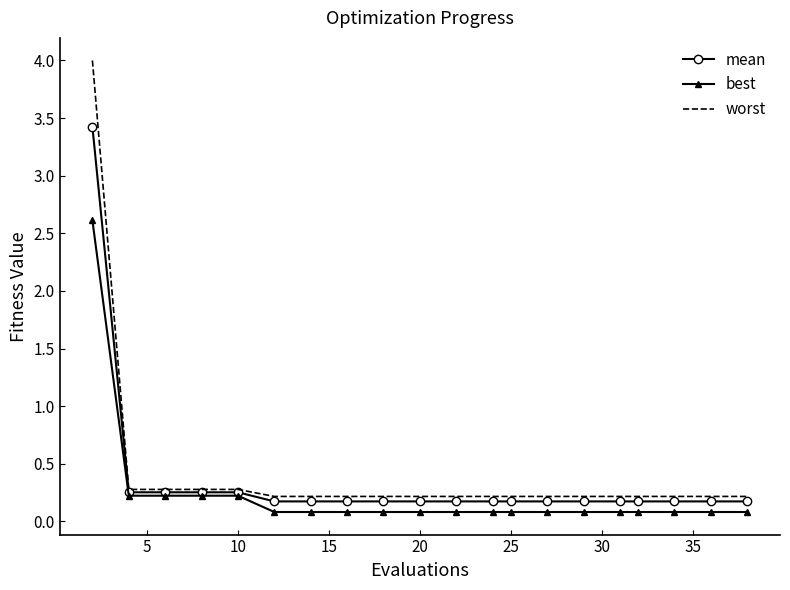

What is the highest value of the best series?

2.6